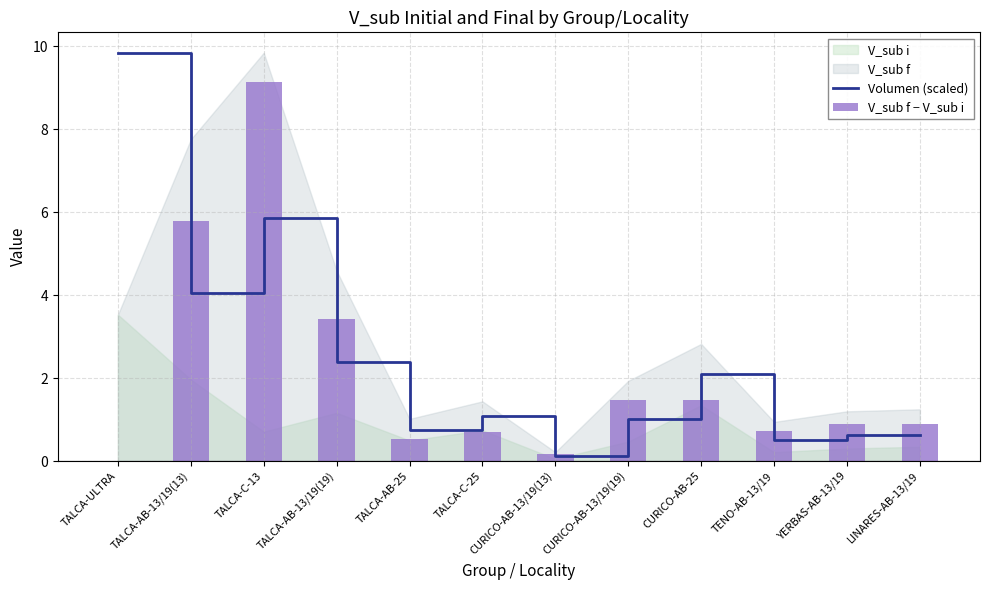

What is the difference between the maximum and minimum values in the V_sub f − V_sub i series?

9.1